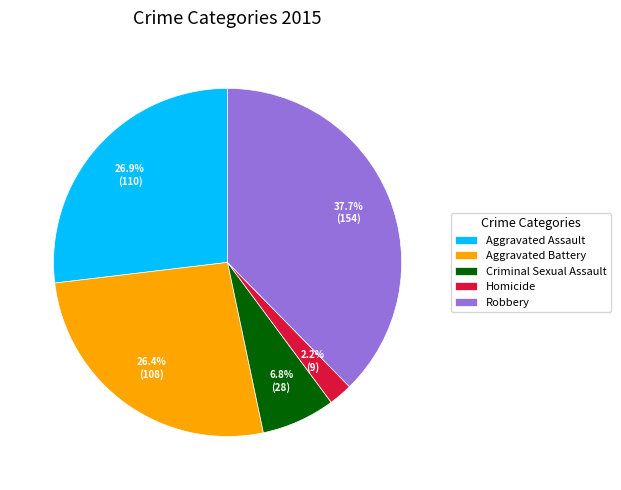

Is the sum of Criminal Sexual Assault and Homicide greater than half?

No